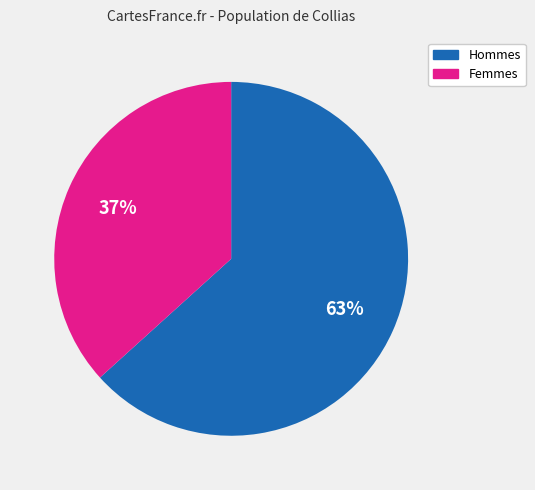

How many slices are in this pie chart?

2